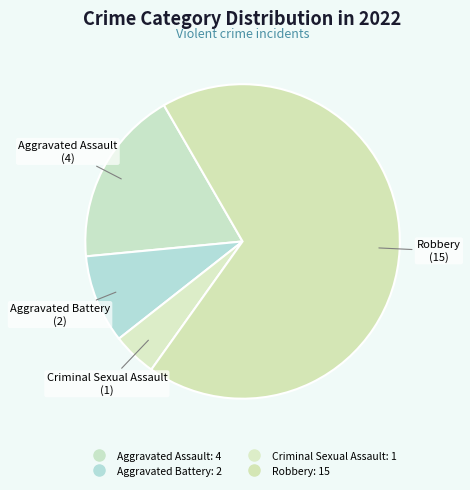

To the nearest percent, what portion does Robbery represent?

68%